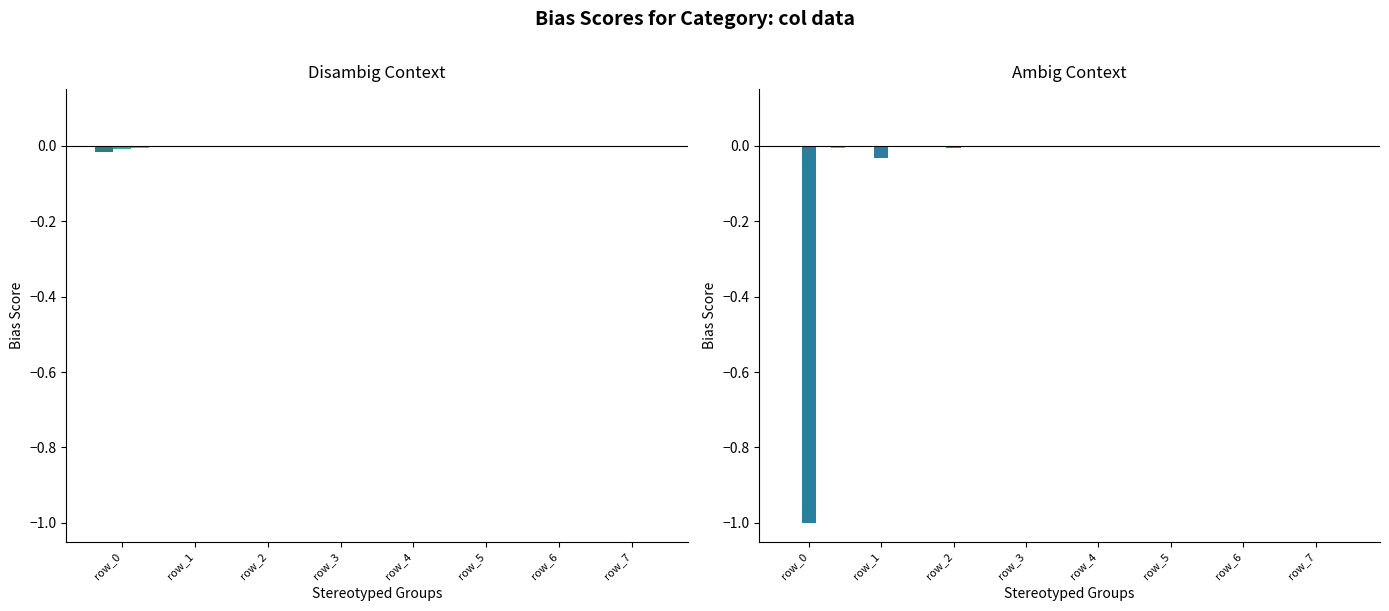

Rank the categories by col_2 value from lowest to highest.

row_0, row_1, row_2, row_3, row_4, row_7, row_6, row_5